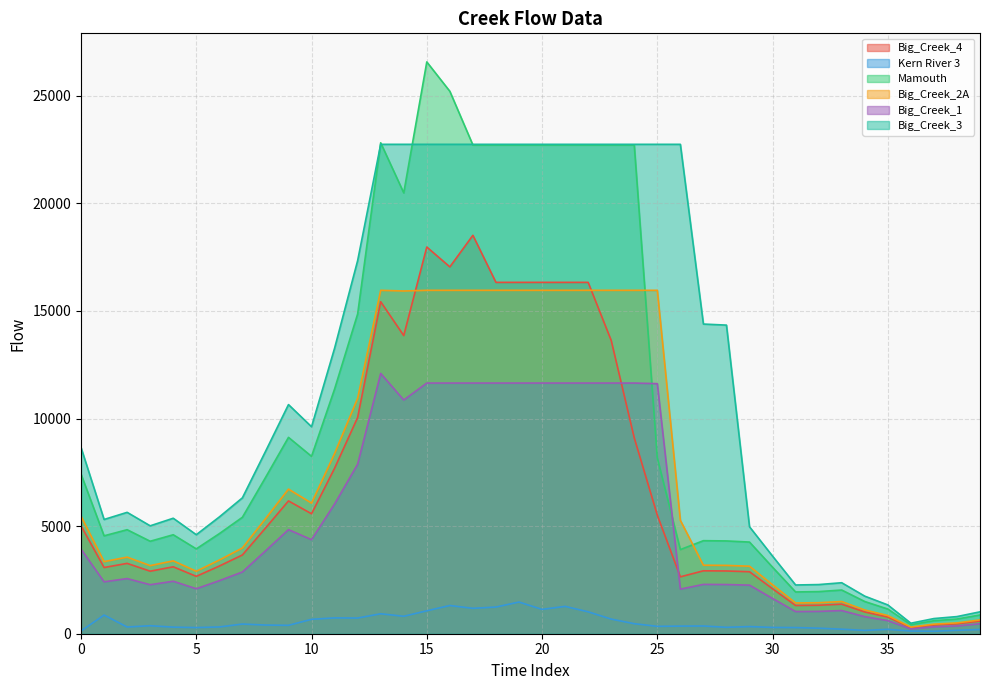

Does the chart display data point markers on the line(s)?

No